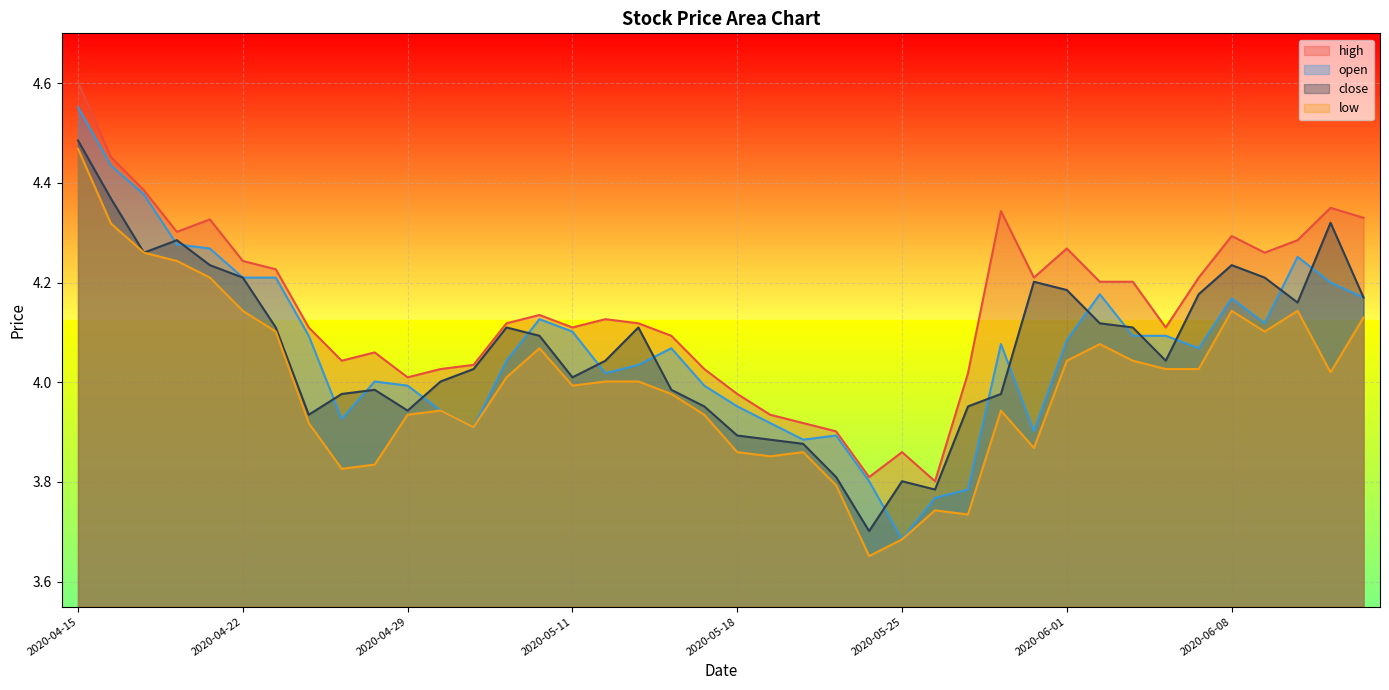

Is it true that low equals 5.2 at 2020-05-11?

False